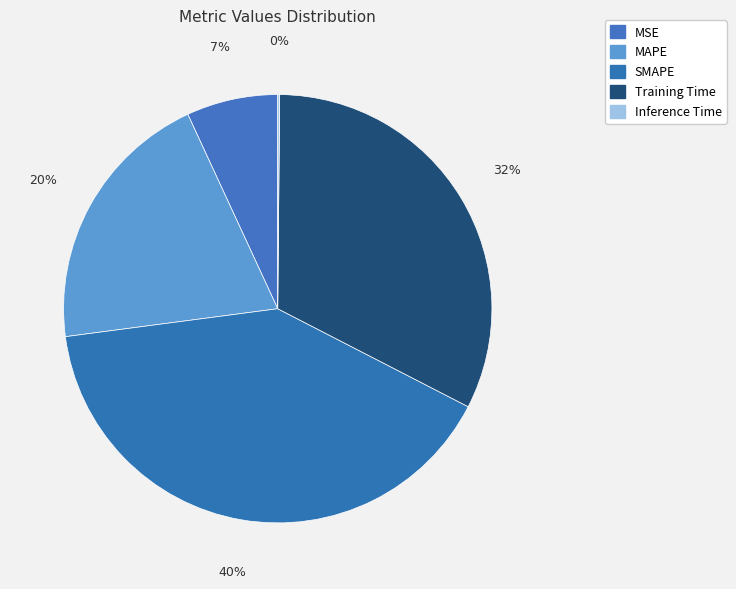

What percentage do SMAPE and Inference Time together represent?

40.5%